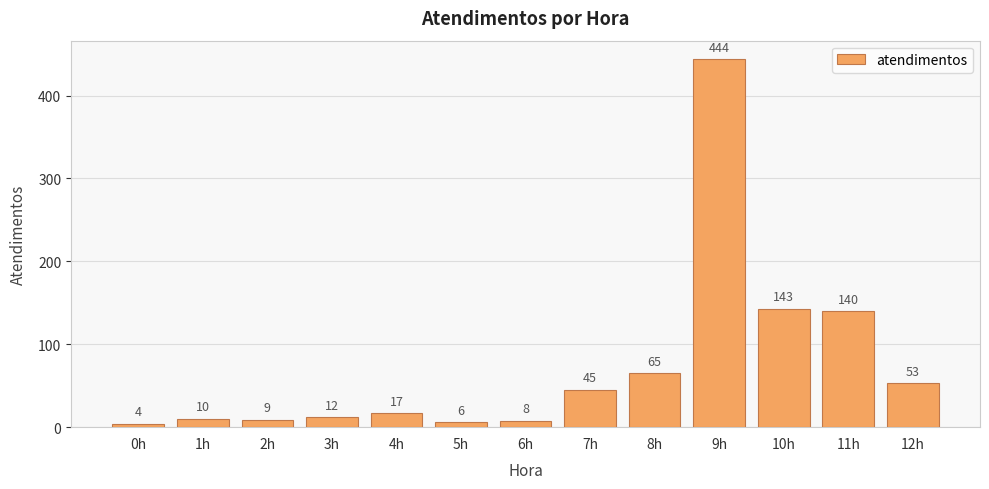

How many data points are less than 17?

6